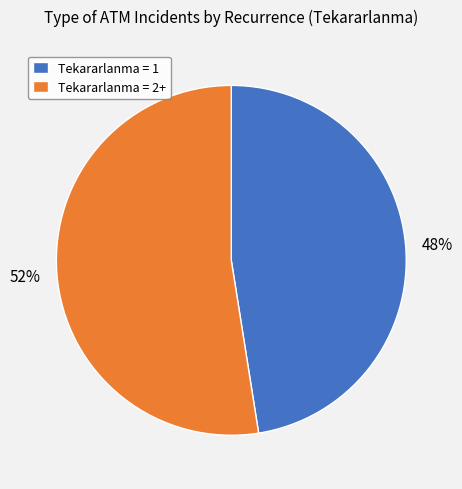

Approximately how many times larger is the value at Tekararlanma = 2+ compared to Tekararlanma = 1?

1.1